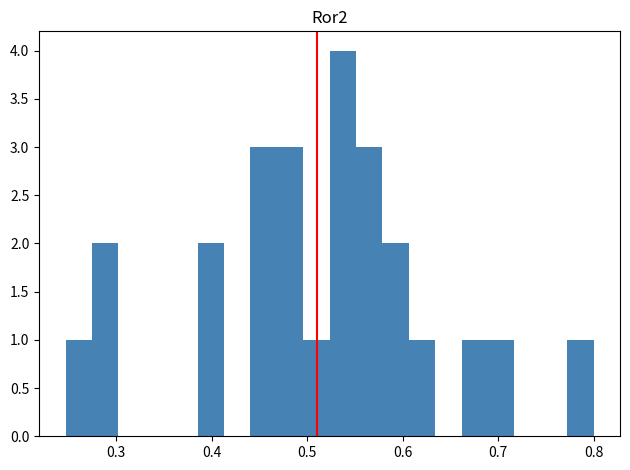

Around what value on the x-axis is the tallest bar? Give the approximate position of its centre, as read against the axis.

0.54